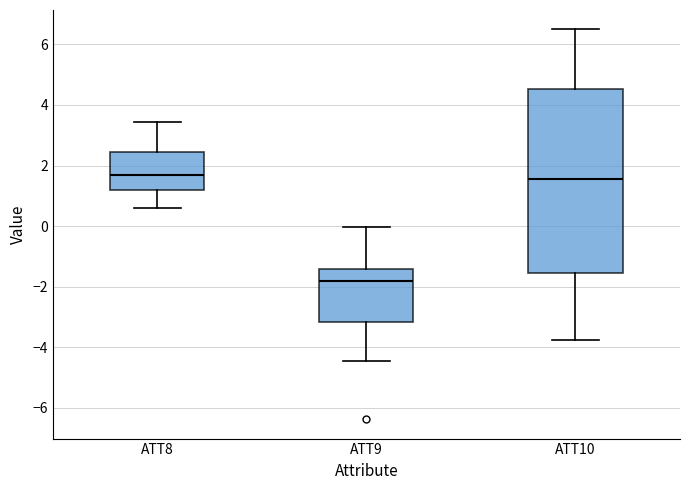

Reading left to right, read every box against the y-axis: the position of its median line, the range the box covers, and the ends of its whiskers. The values are not printed on the chart, so give them approximately, as read against the axis.

ATT8: median 1.6, box 1.2 to 2.4, whiskers 0.6 to 3.4
ATT9: median -1.8, box -3.2 to -1.4, whiskers -4.4 to 0.0
ATT10: median 1.6, box -1.6 to 4.6, whiskers -3.8 to 6.4